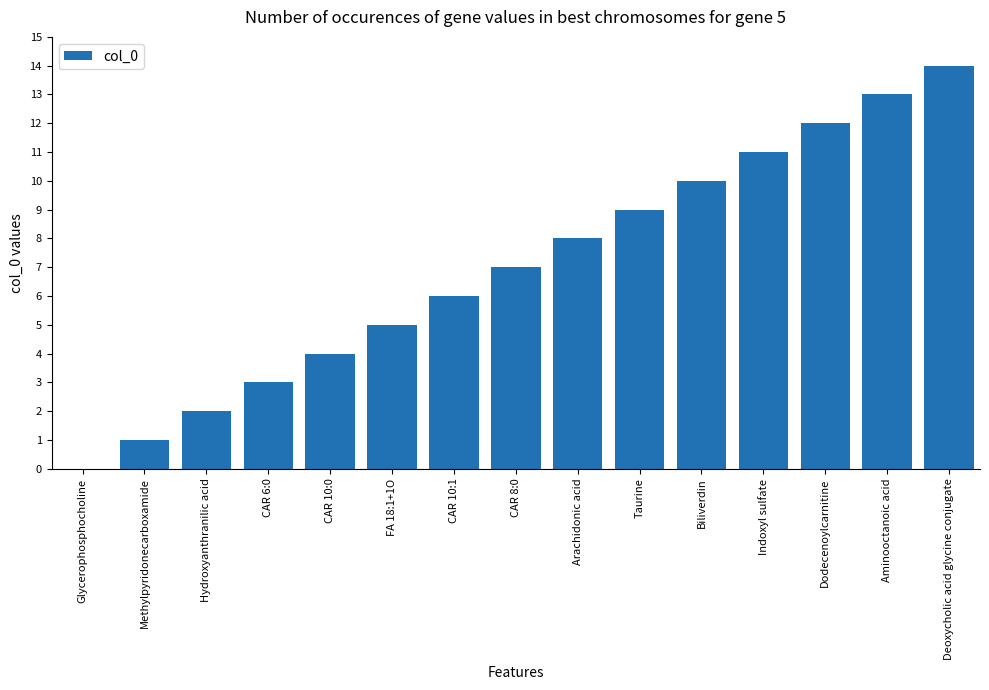

What is the maximum value shown in the chart?

14